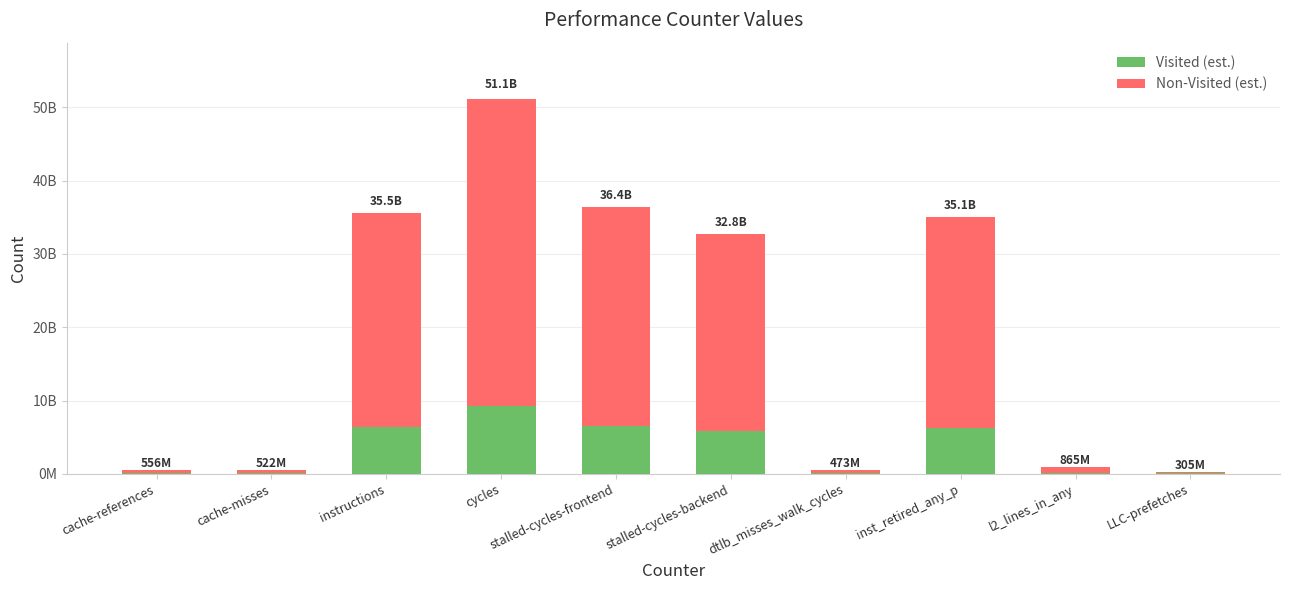

What is the sum of the Visited (est.) values at LLC-prefetches and cache-references?

154851808.1